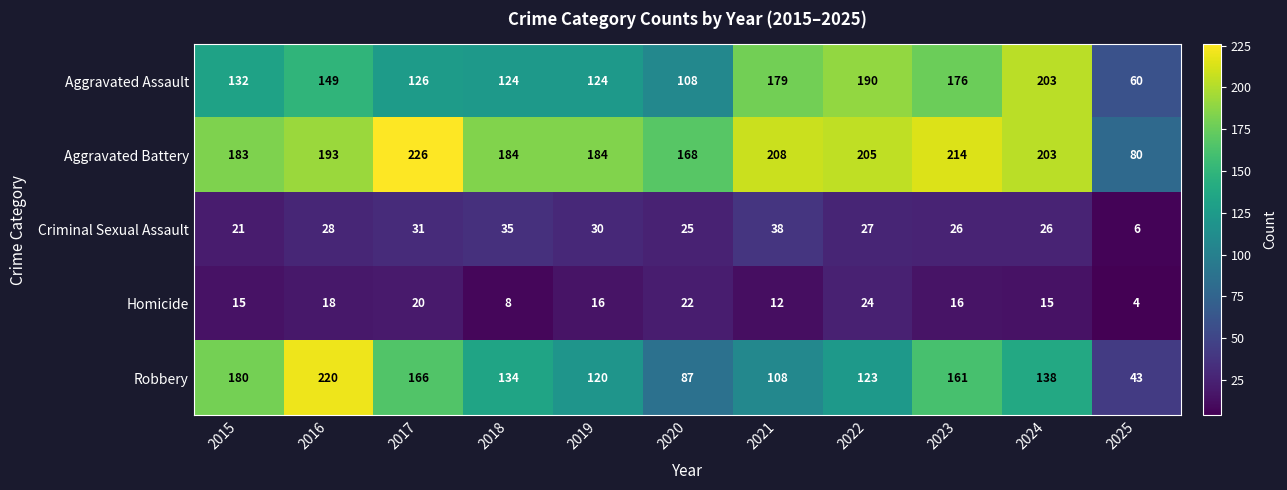

What is the average value of the Aggravated Battery series?

186